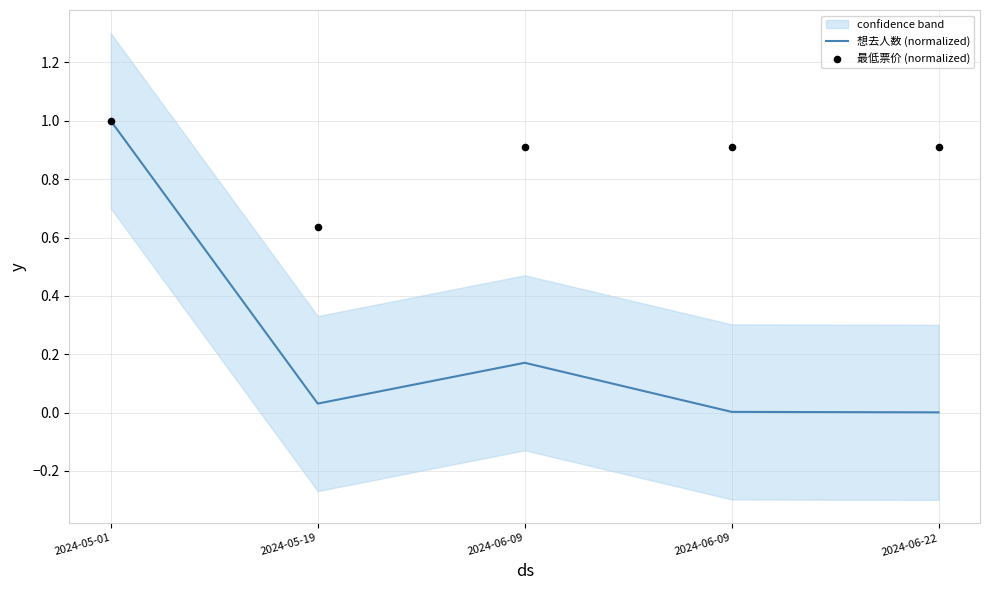

What is the total value across all series at 2024-05-01?

2.0